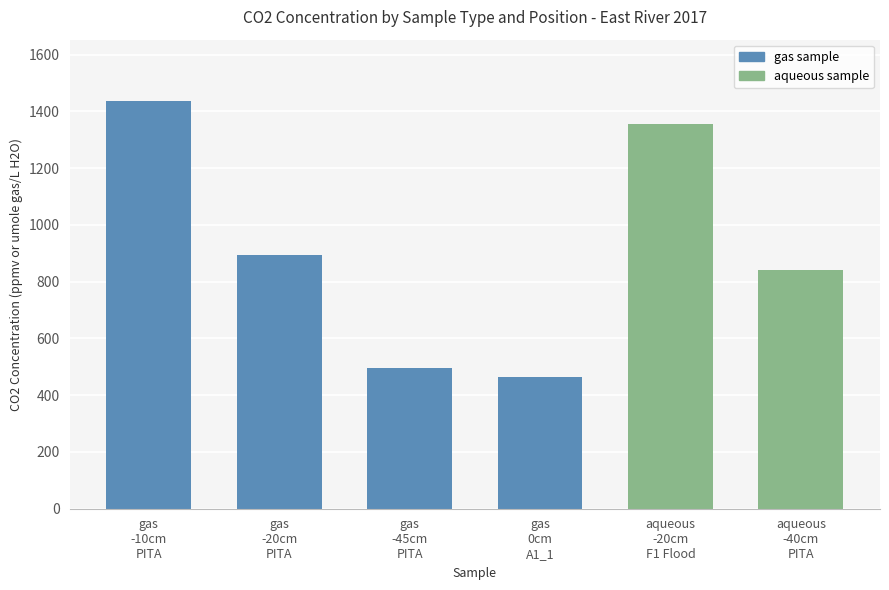

Reading left to right, what are all the values shown in this chart?

gas
-10cm
PITA=1437	gas
-20cm
PITA=894	gas
-45cm
PITA=497	gas
0cm
A1_1=463	aqueous
-20cm
F1 Flood=1355	aqueous
-40cm
PITA=841